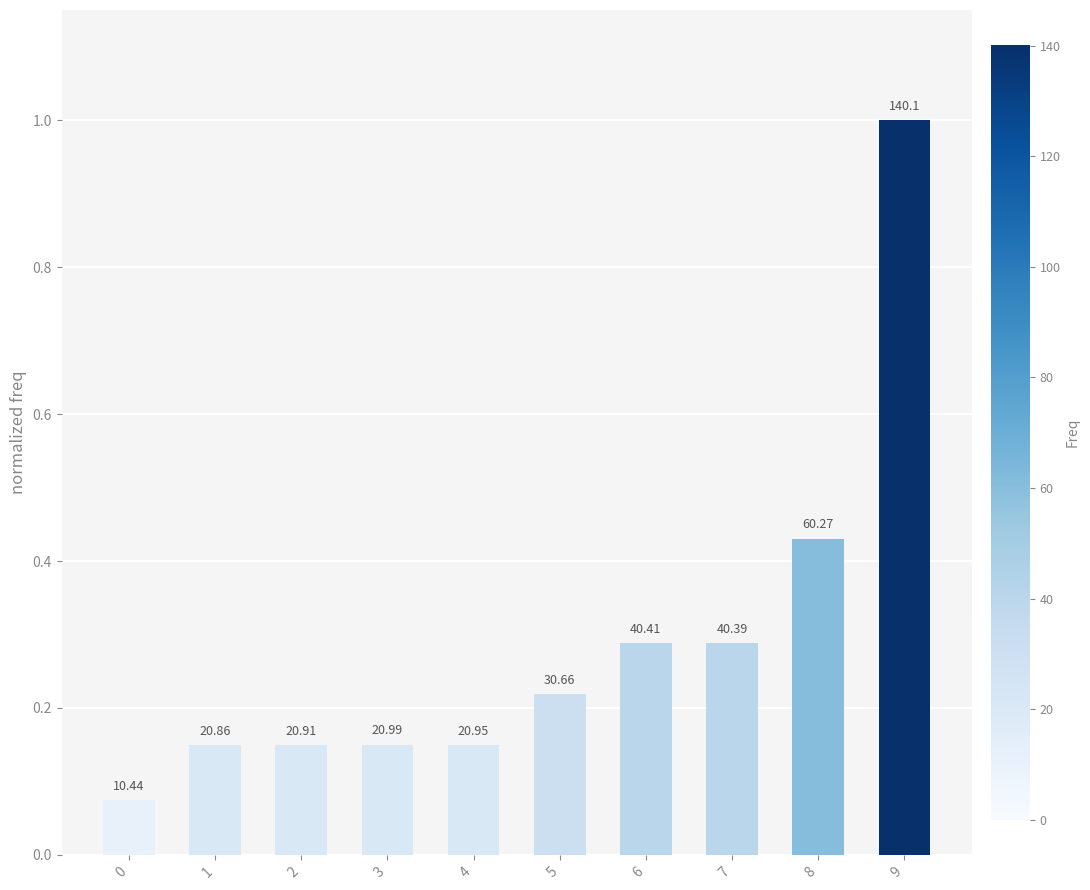

Reading left to right, extract all data points from this chart.

0.1	0.1	0.1	0.1	0.1	0.2	0.3	0.3	0.4	1.0